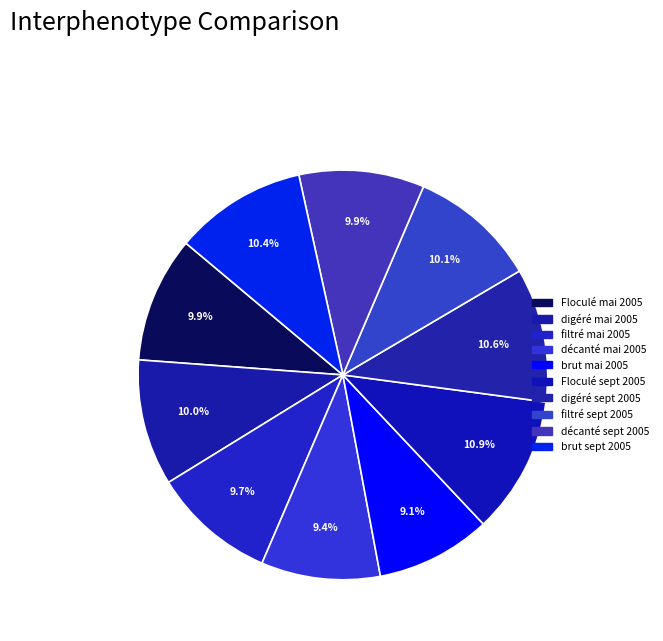

To the nearest percent, what portion does décanté mai 2005 represent?

9%